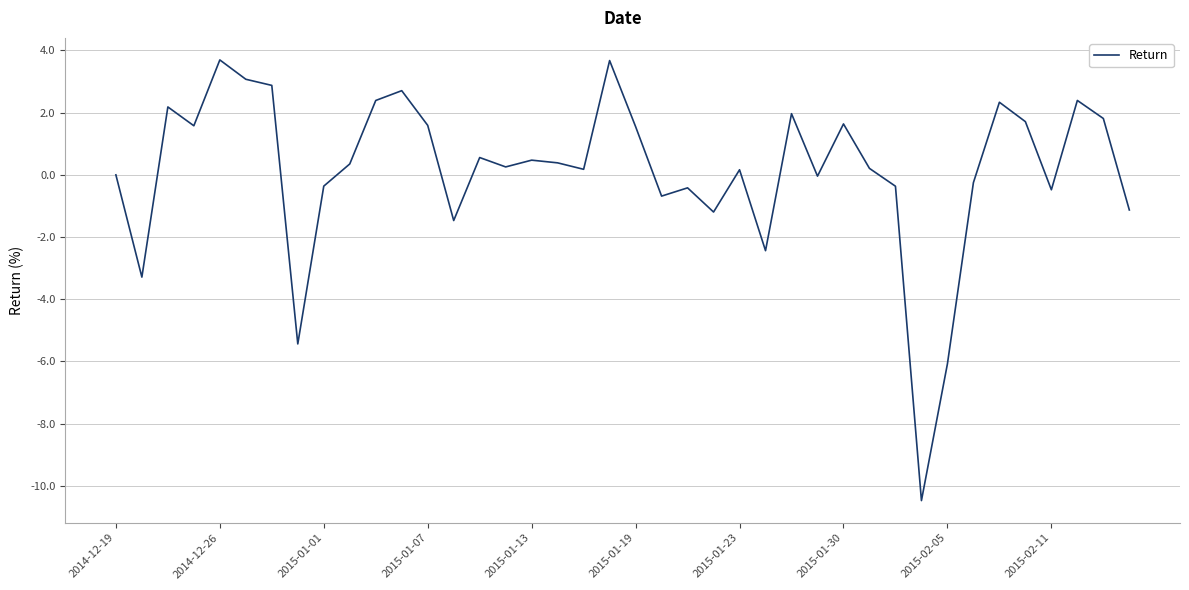

What is the maximum value shown in the chart?

3.7